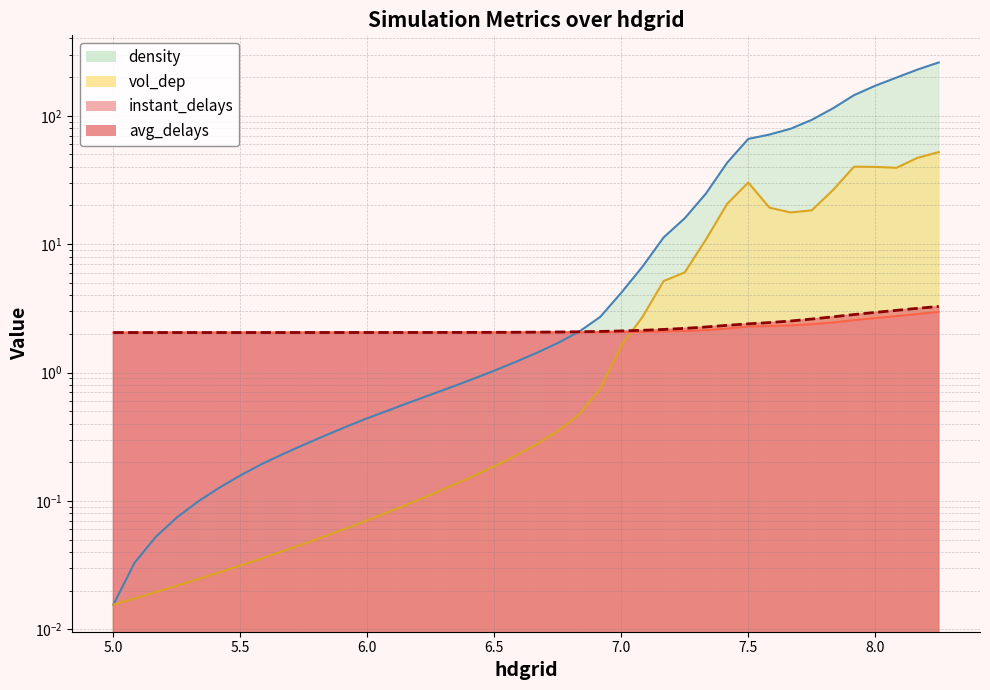

What is the total value across all series at 6.666666666666667?

5.8